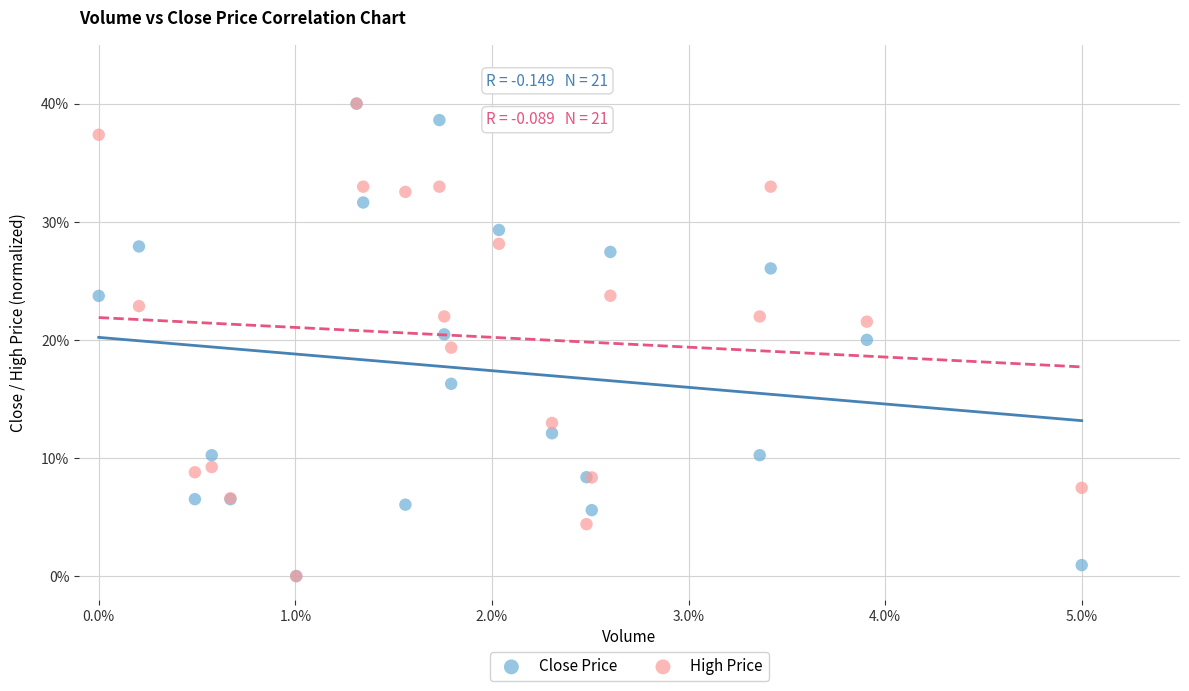

What are all the series names shown in the legend?

Close Price, High Price